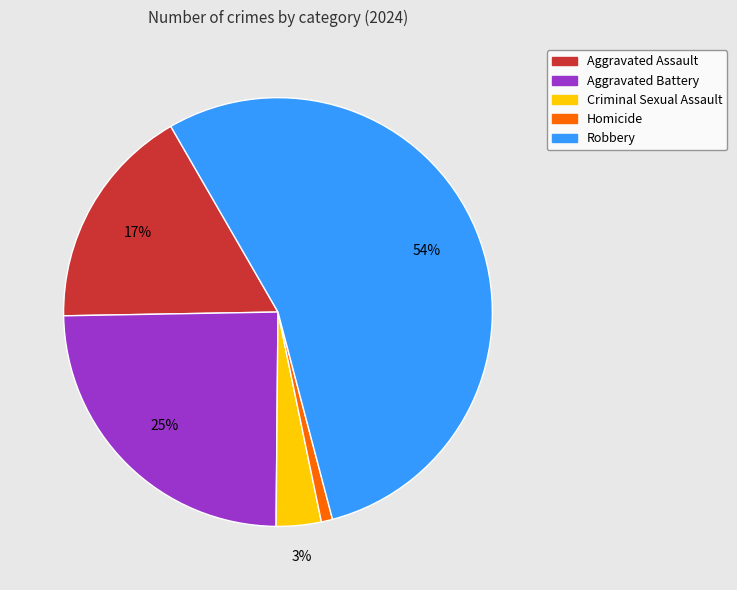

Is there a majority slice in this chart?

Yes